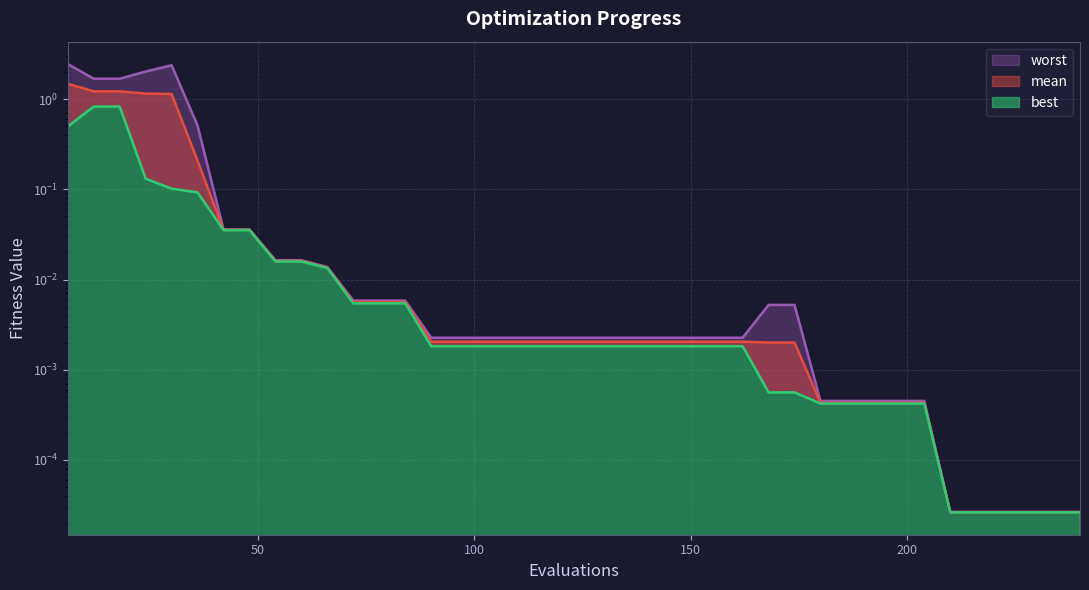

List the series in order of their peak value, highest first.

worst, mean, best